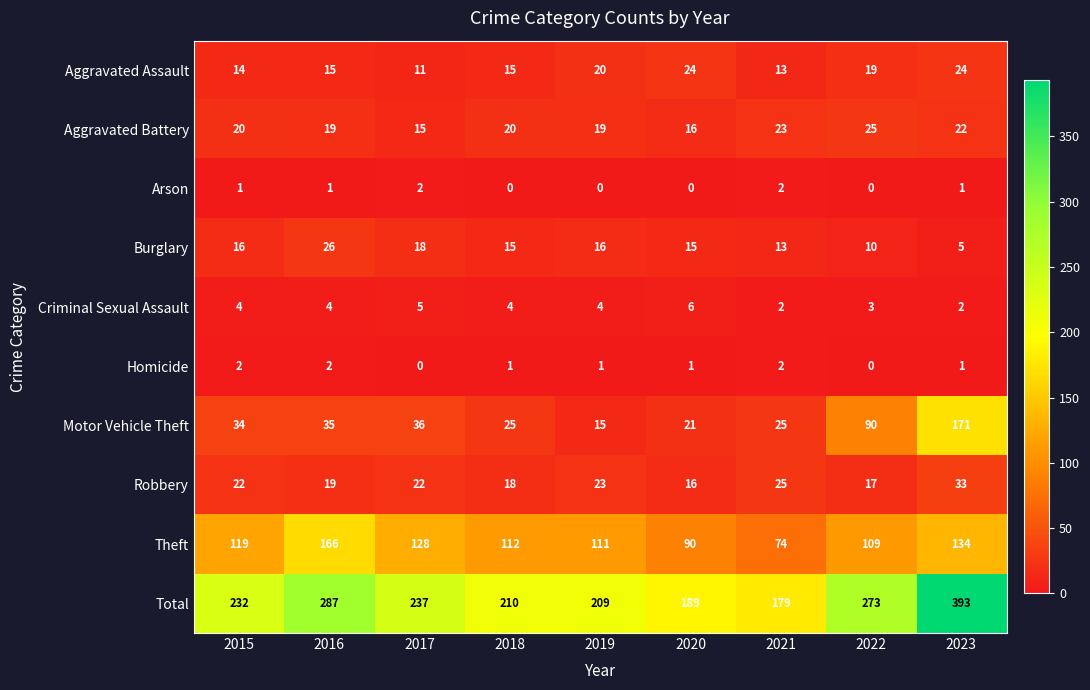

List the labels in order of Theft value, smallest first.

2021, 2020, 2022, 2019, 2018, 2015, 2017, 2023, 2016